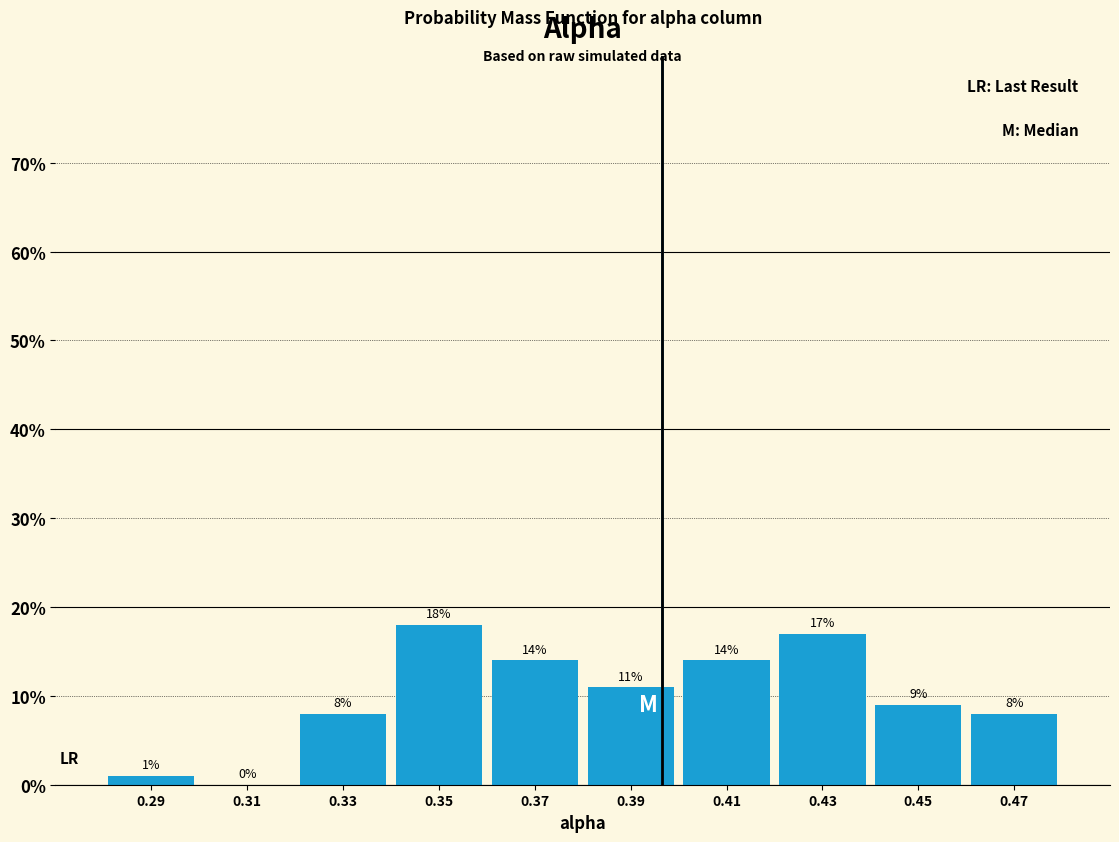

Over which range of the x-axis is the bar tallest?

0.34 to 0.36